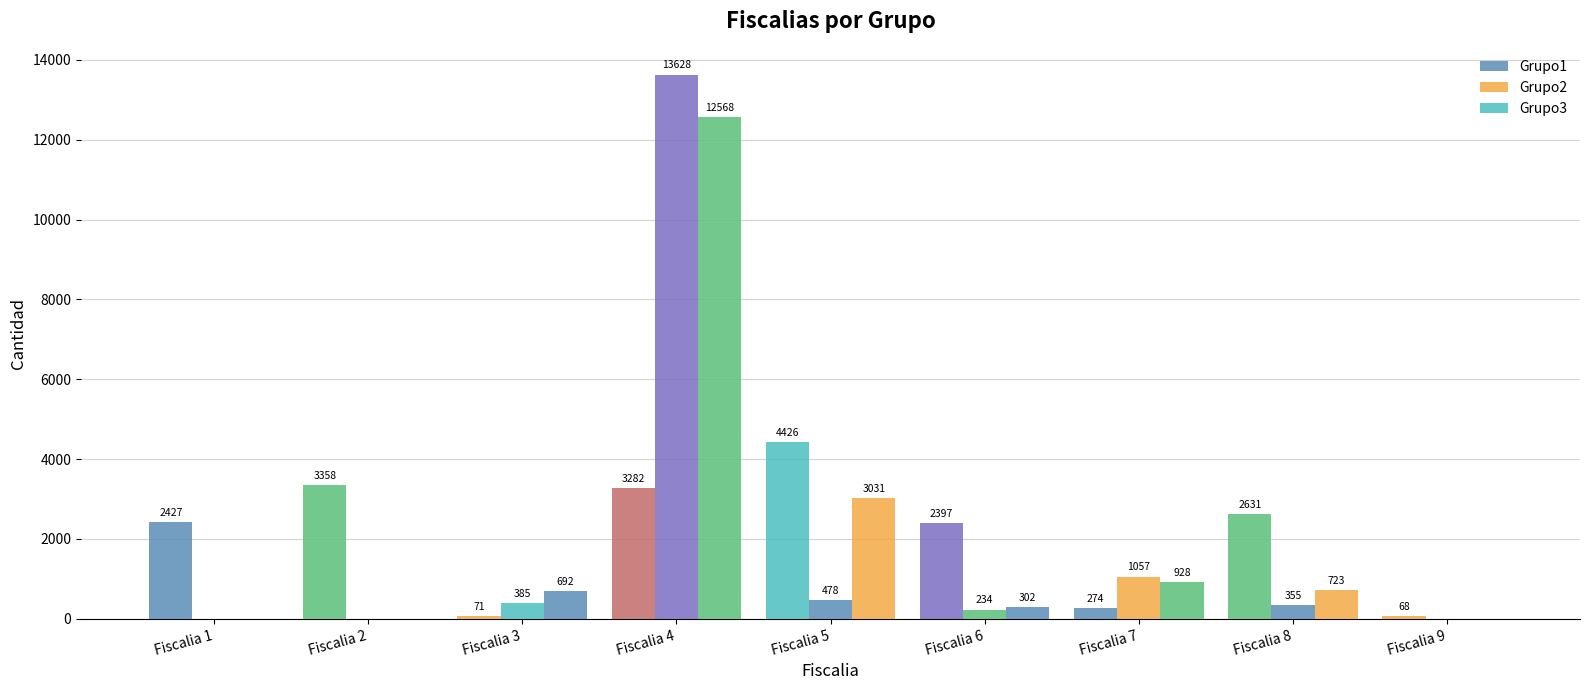

How many groups of bars are there?

9